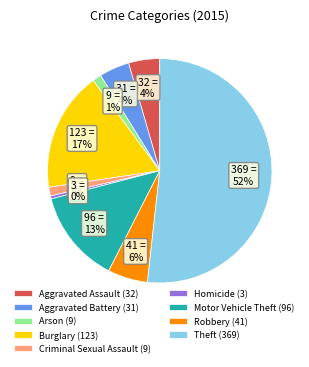

Which category accounts for the majority?

Theft